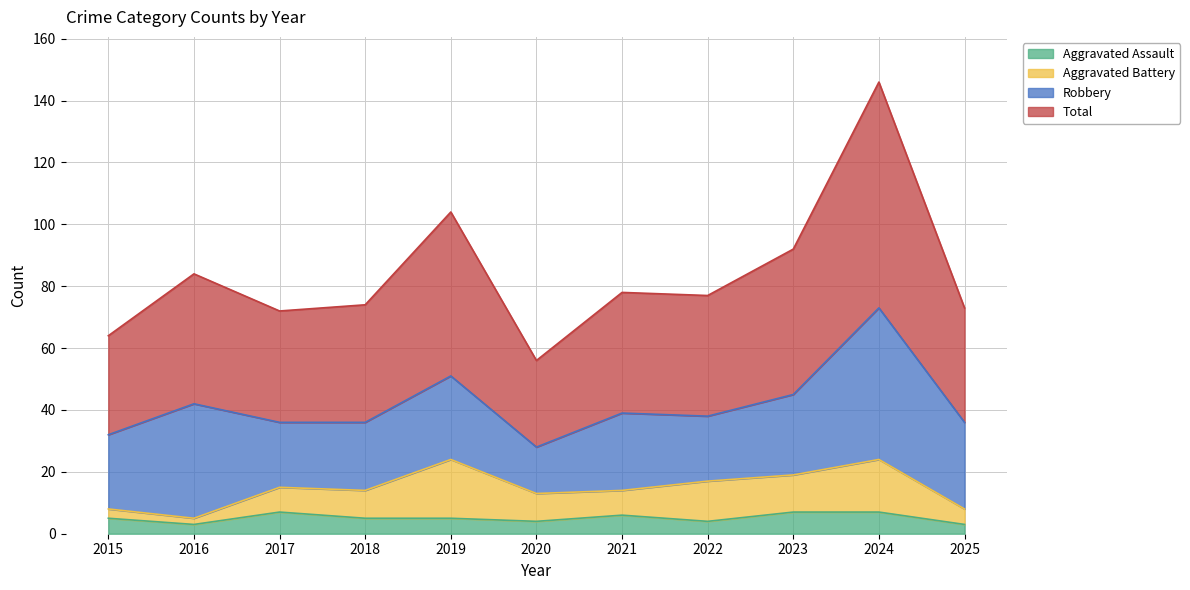

Between 2019 and 2025, which is larger?

2019